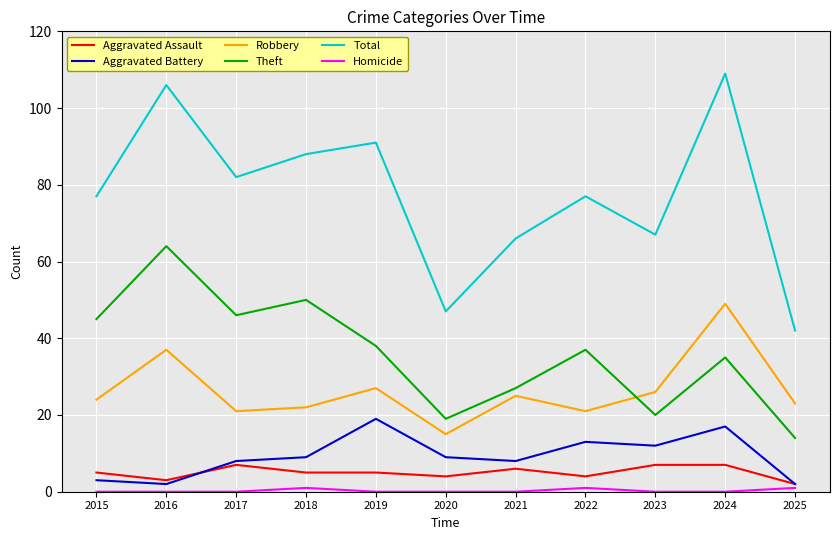

What is the spread (max minus min) of values at 2017?

82